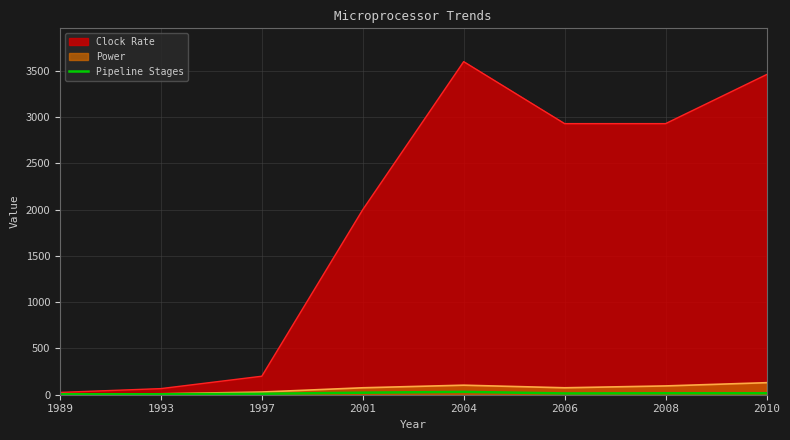

Which series has the largest range (max minus min)?

Clock Rate